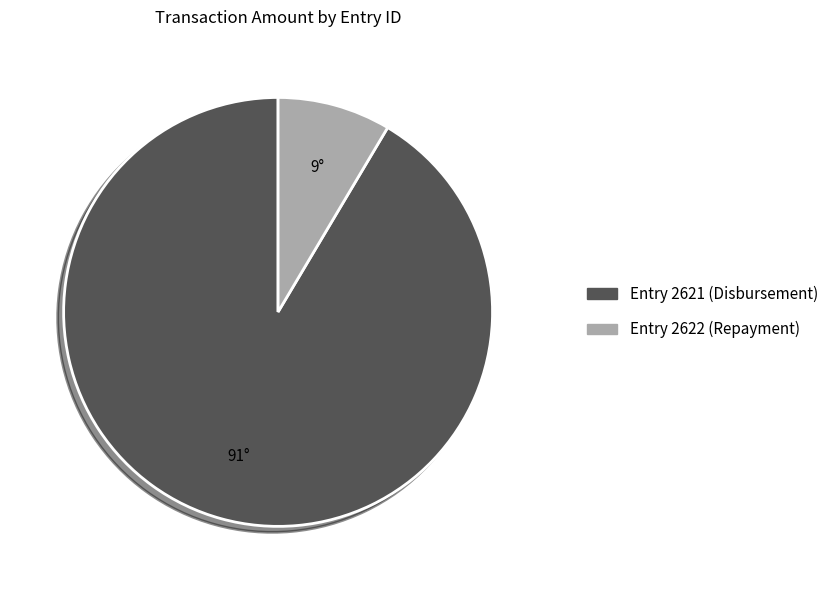

How many slices are in this pie chart?

2